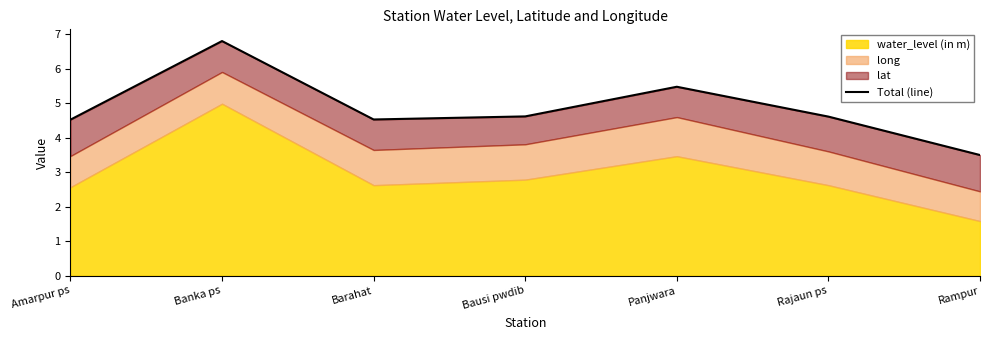

What is the sum of all values?

34.0